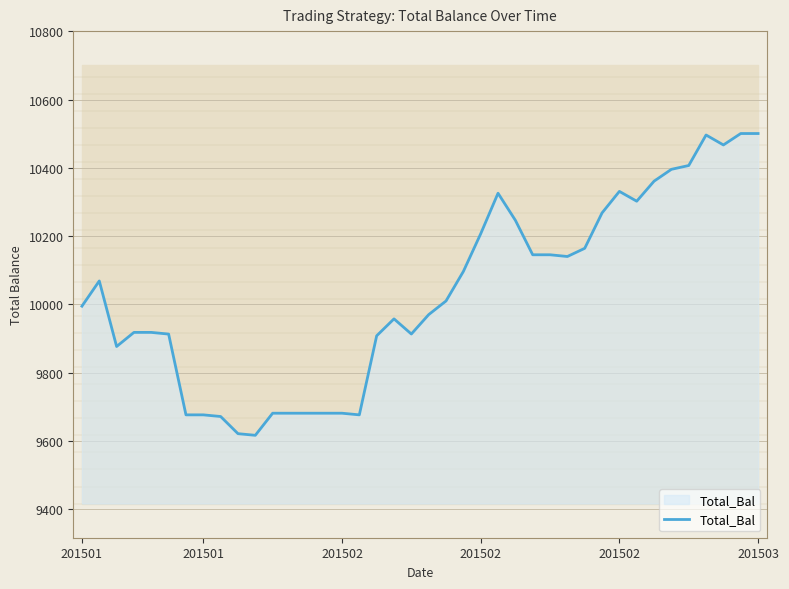

Reading left to right, transcribe all the data shown in this chart.

9995.0	10068.9	9876.9	9918.2	9918.2	9913.2	9676.6	9676.6	9671.8	9621.5	9616.7	9681.5	9681.5	9681.5	9681.5	9681.5	9676.6	9908.2	9957.8	9913.4	9970.2	10010.2	10096.6	10207.0	10325.8	10246.6	10145.6	10145.6	10140.5	10164.4	10268.2	10331.2	10302.5	10361.2	10395.9	10407.0	10496.4	10467.3	10500.7	10500.7